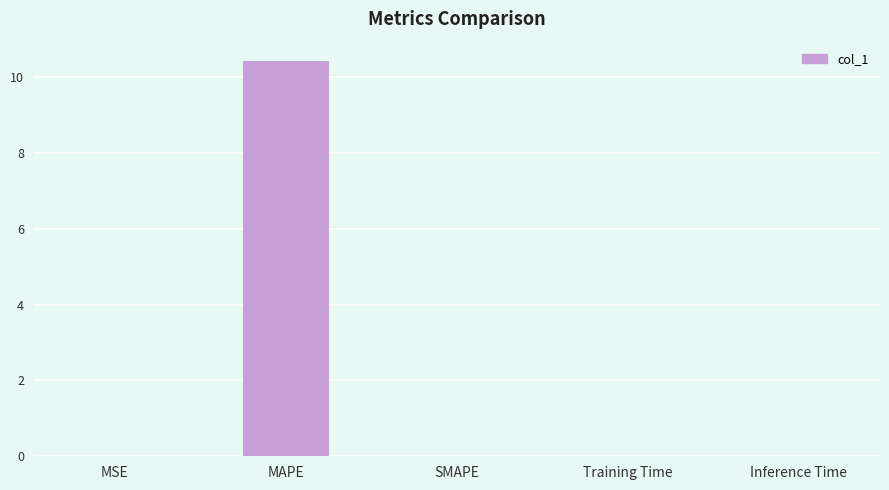

Which label corresponds to the largest value in the chart?

MAPE